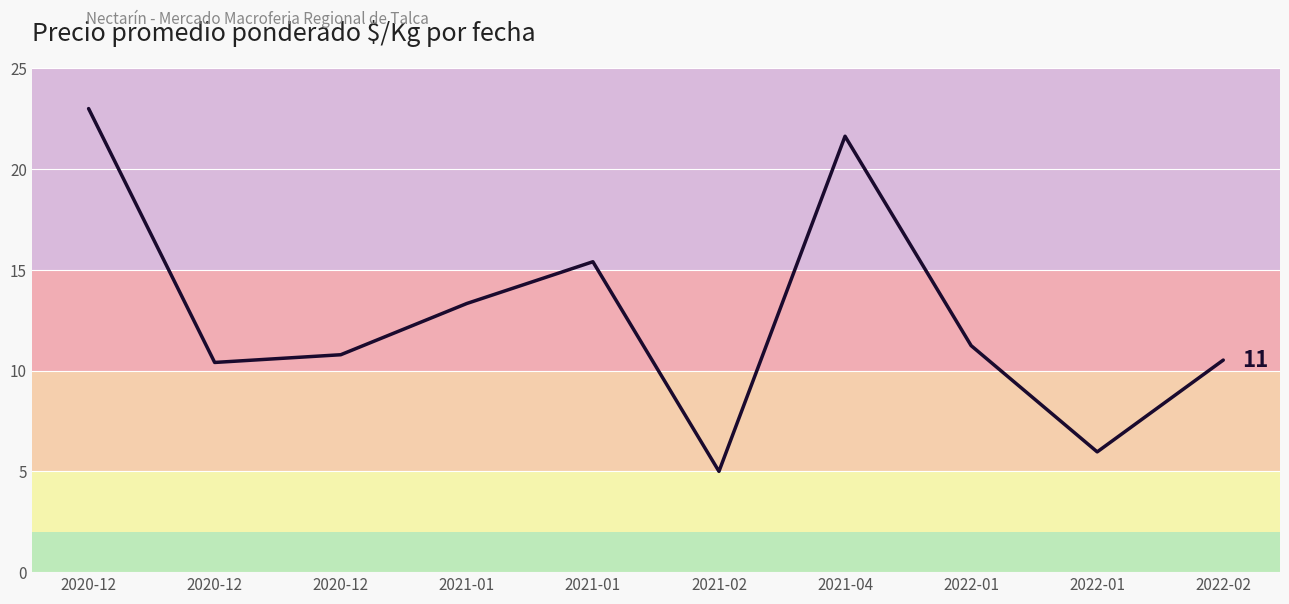

What is the change in value from 2021-01 to 2022-01?

-2.1